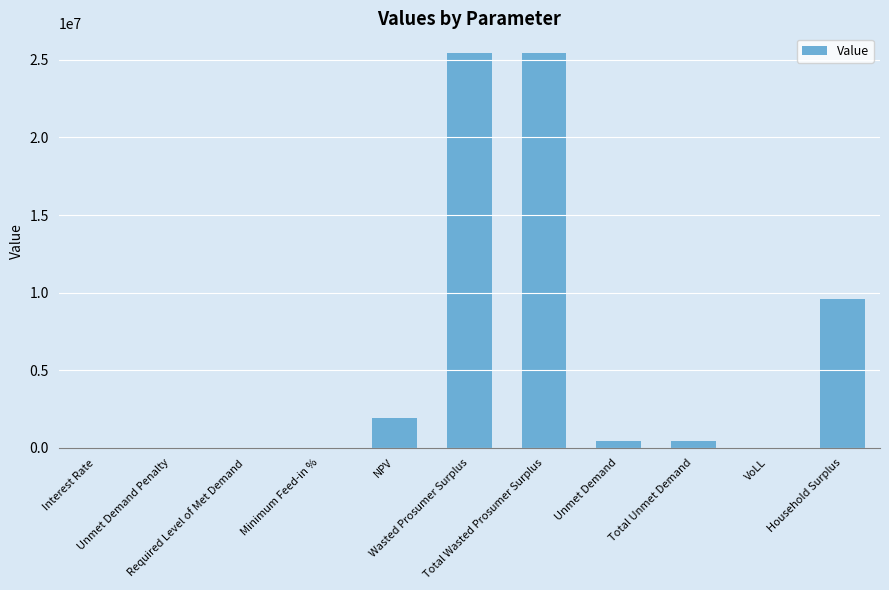

Between Unmet Demand Penalty and Household Surplus, which is larger?

Household Surplus